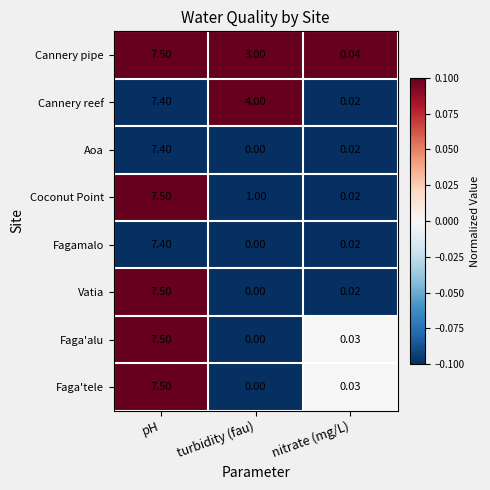

Between turbidity (fau) and nitrate (mg/L), which series saw the biggest shift?

Cannery reef